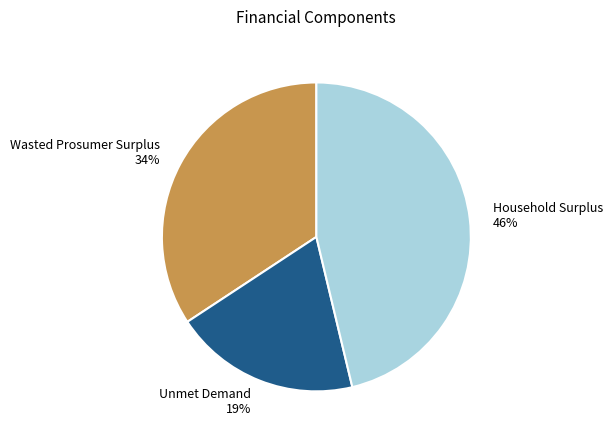

What is the ratio of the value at Wasted Prosumer Surplus to the value at Unmet Demand?

1.8